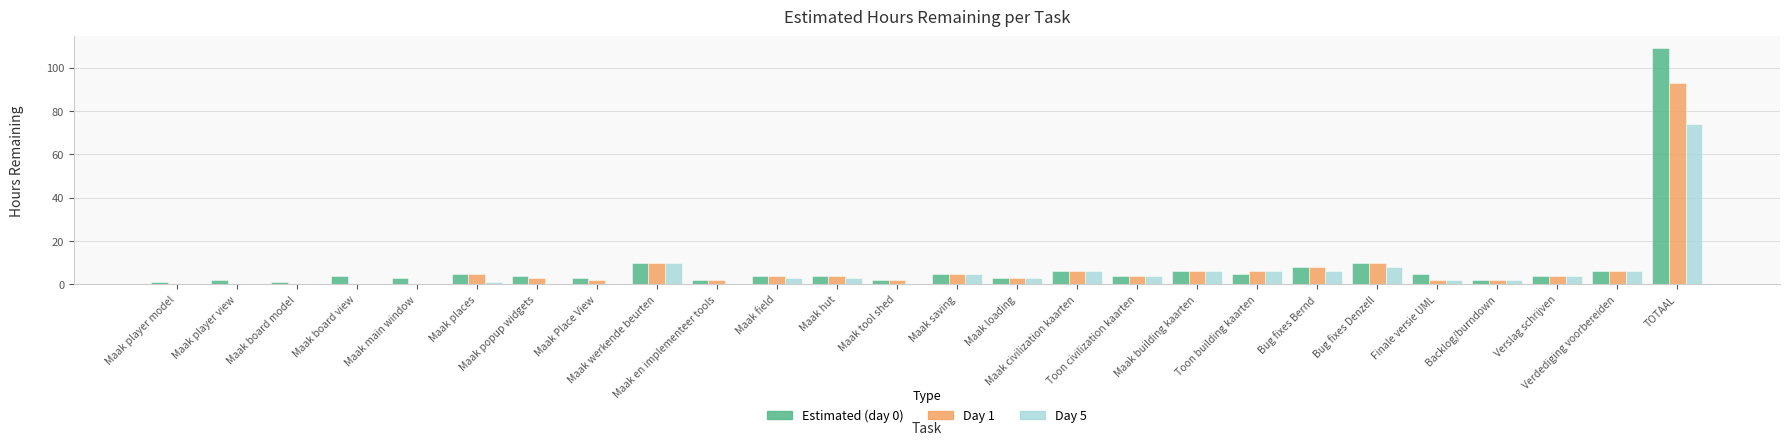

What is the maximum value shown in the chart?

109